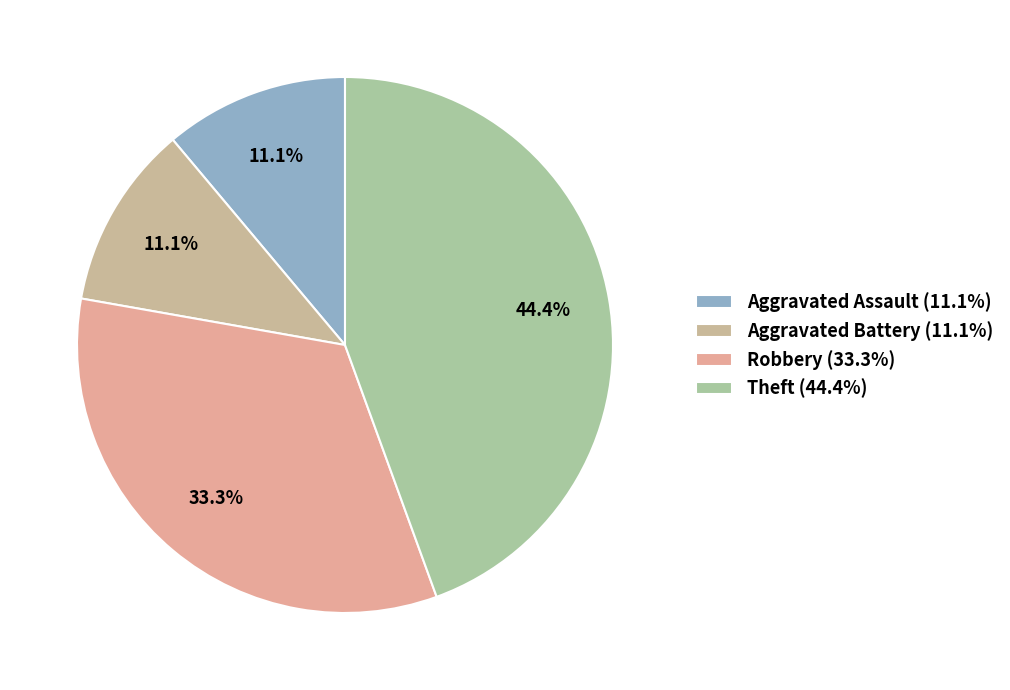

Which category has the biggest portion of the pie?

Theft